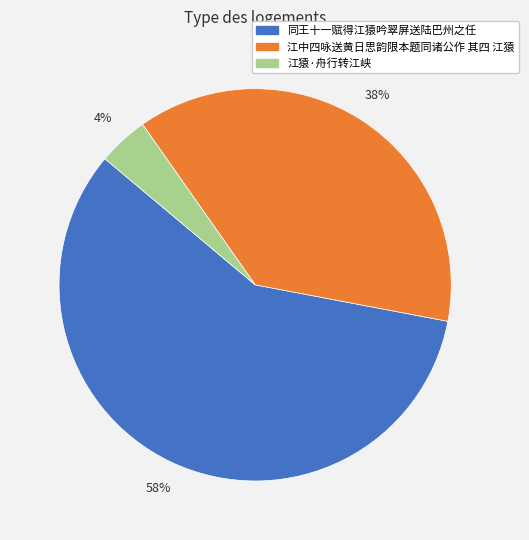

True or false: 江中四咏送黄日思韵限本题同诸公作 其四 江猿 accounts for 38% of the total.

True